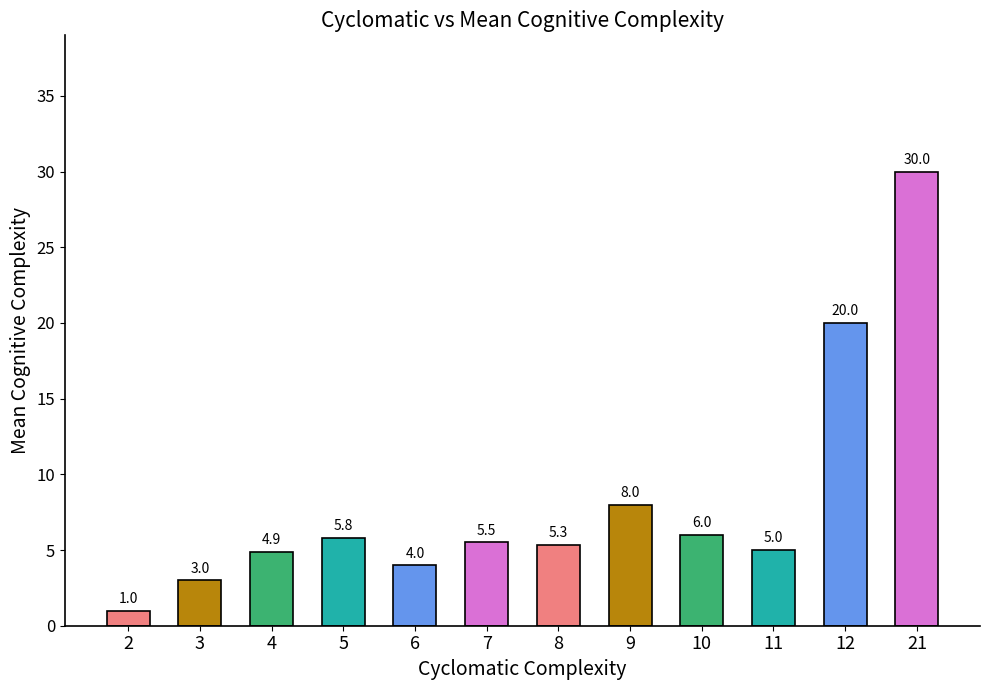

What is the ratio of the value at 9 to the value at 10?

1.3